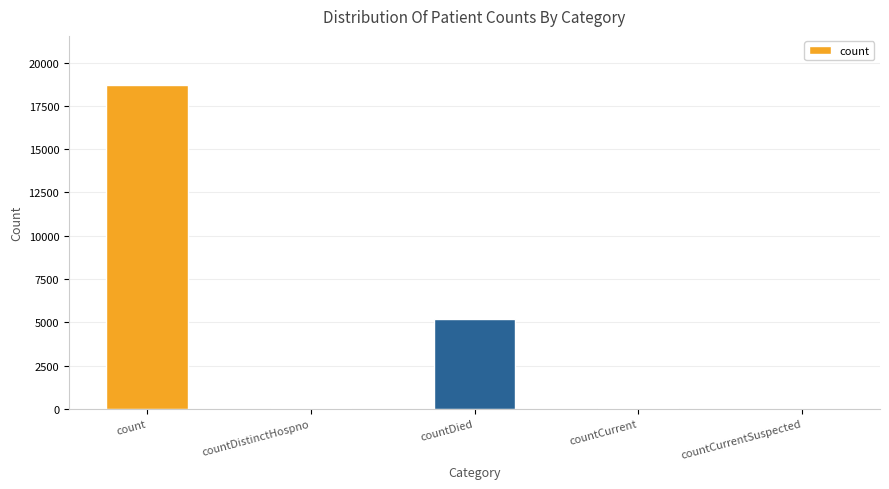

What is the greatest value displayed?

18729